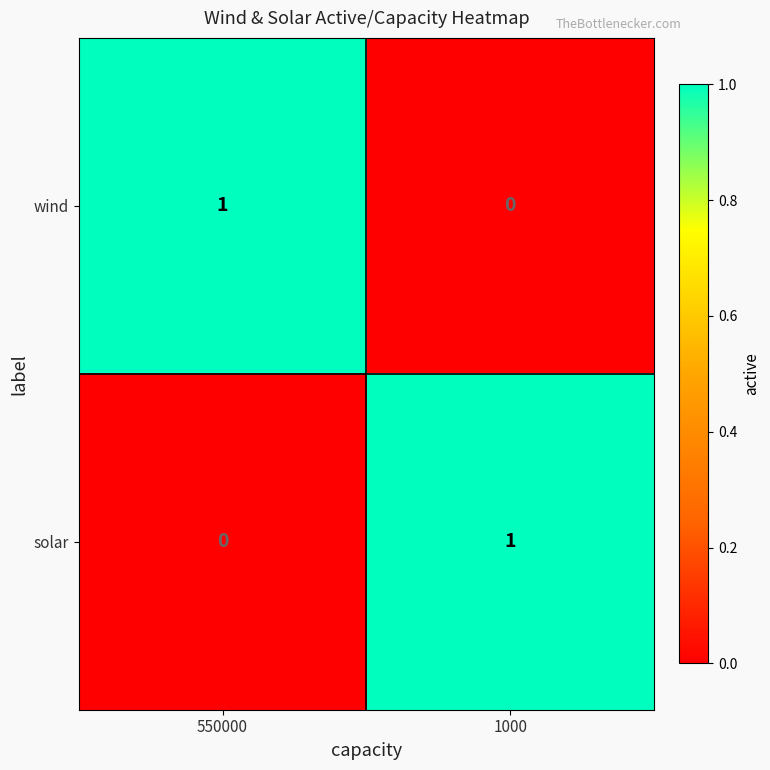

Reading left to right, what are all the values shown in this chart?

wind: 550000=1	1000=0
solar: 550000=0	1000=1